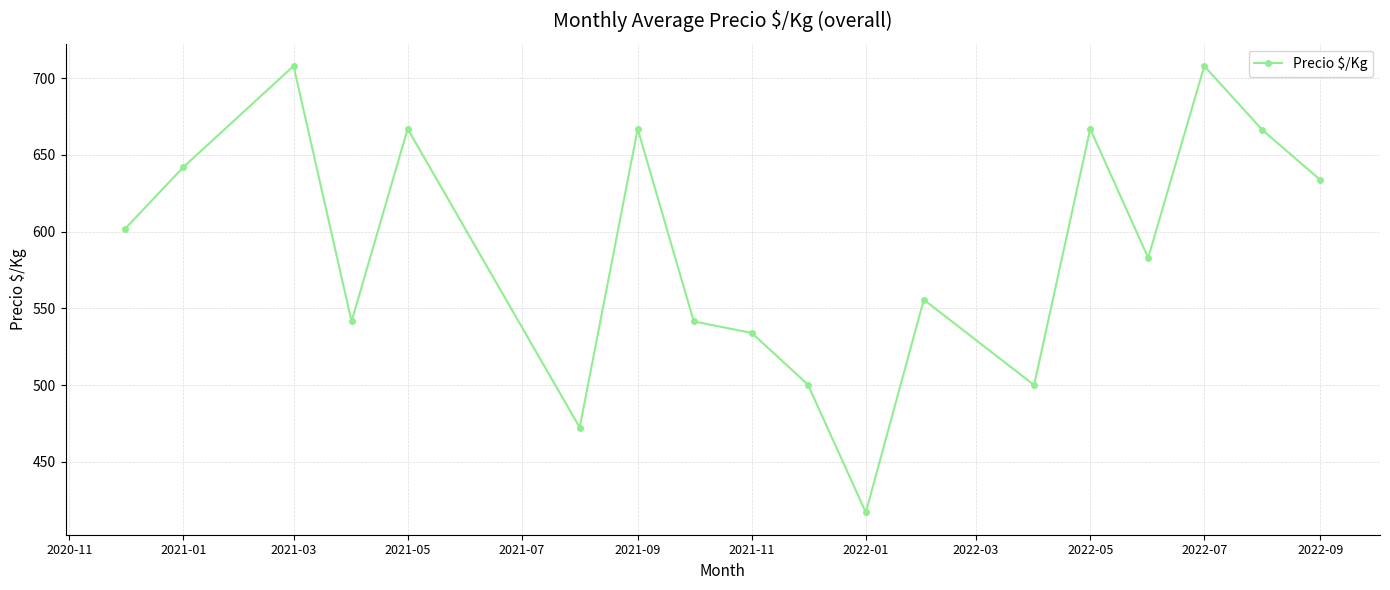

How many points are higher than both their immediate neighbors (excluding endpoints)?

6